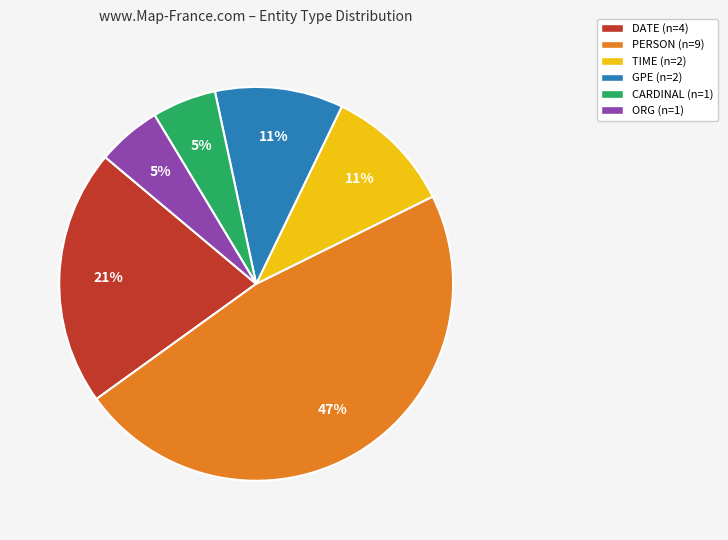

The TIME slice represents 11% of the pie. True or false?

True